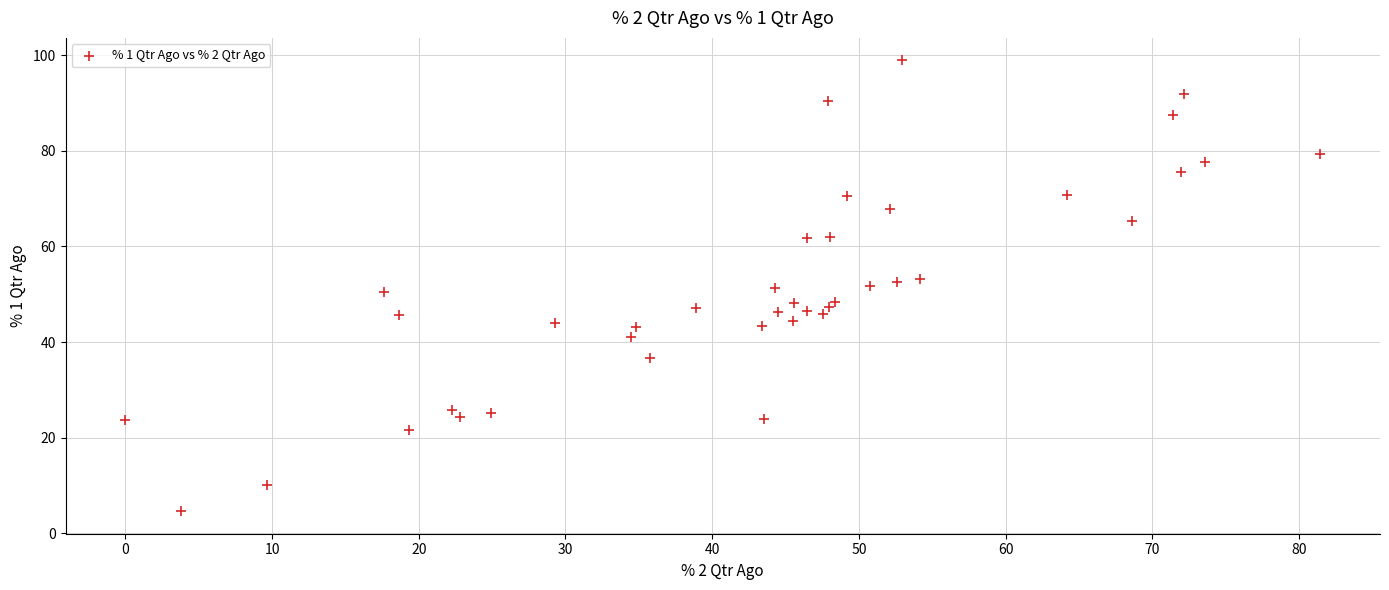

What is the range of Y values (max minus min)?

94.3